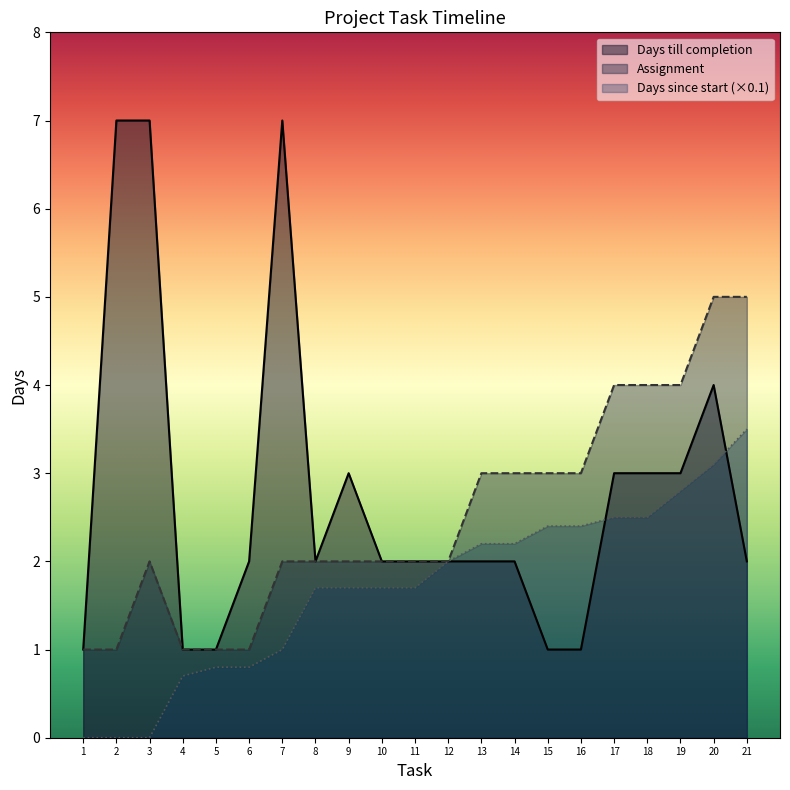

Count the number of categories in the chart.

21